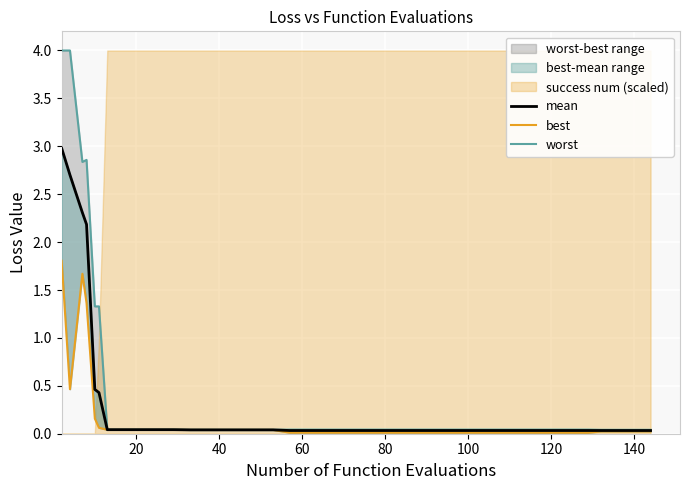

Reading right to left, transcribe all the data shown in this chart.

mean: 0.0	0.0	0.0	0.0	0.0	0.0	0.0	0.0	0.0	0.0	0.0	0.0	0.0	0.0	0.0	0.0	0.0	0.0	0.0	0.0	0.0	0.0	0.0	0.0	0.0	0.0	0.0	0.0	0.0	0.0	0.0	0.0	0.0	0.0	0.4	0.5	2.2	2.3	2.7	3.0
best: 0.0	0.0	0.0	0.0	0.0	0.0	0.0	0.0	0.0	0.0	0.0	0.0	0.0	0.0	0.0	0.0	0.0	0.0	0.0	0.0	0.0	0.0	0.0	0.0	0.0	0.0	0.0	0.0	0.0	0.0	0.0	0.0	0.0	0.0	0.1	0.2	1.4	1.7	0.5	1.8
worst: 0.0	0.0	0.0	0.0	0.0	0.0	0.0	0.0	0.0	0.0	0.0	0.0	0.0	0.0	0.0	0.0	0.0	0.0	0.0	0.0	0.0	0.0	0.0	0.0	0.0	0.0	0.0	0.0	0.0	0.0	0.0	0.0	0.0	0.0	1.3	1.3	2.9	2.8	4.0	4.0